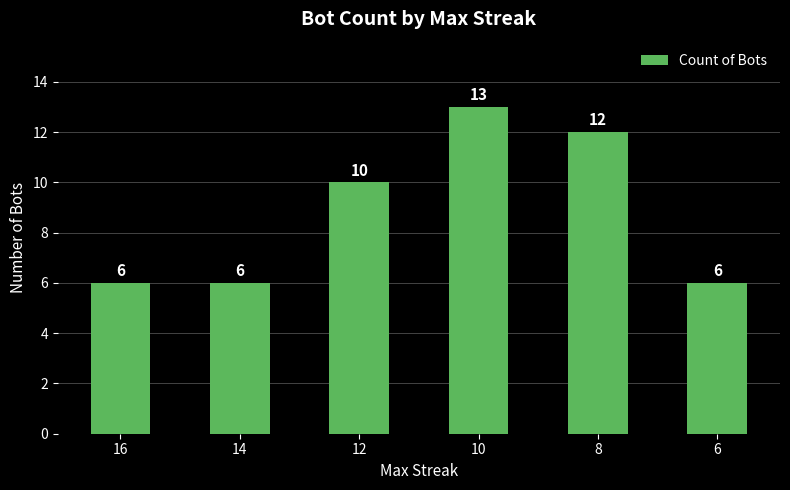

What is the change in value from 16 to 10?

+7